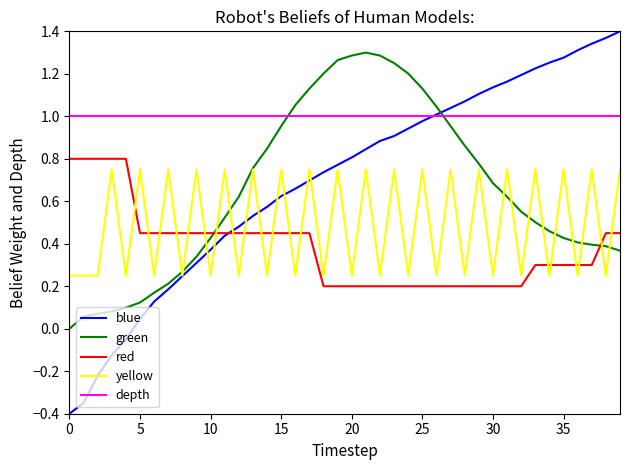

After their last crossing, which series has the higher values: green or red?

red